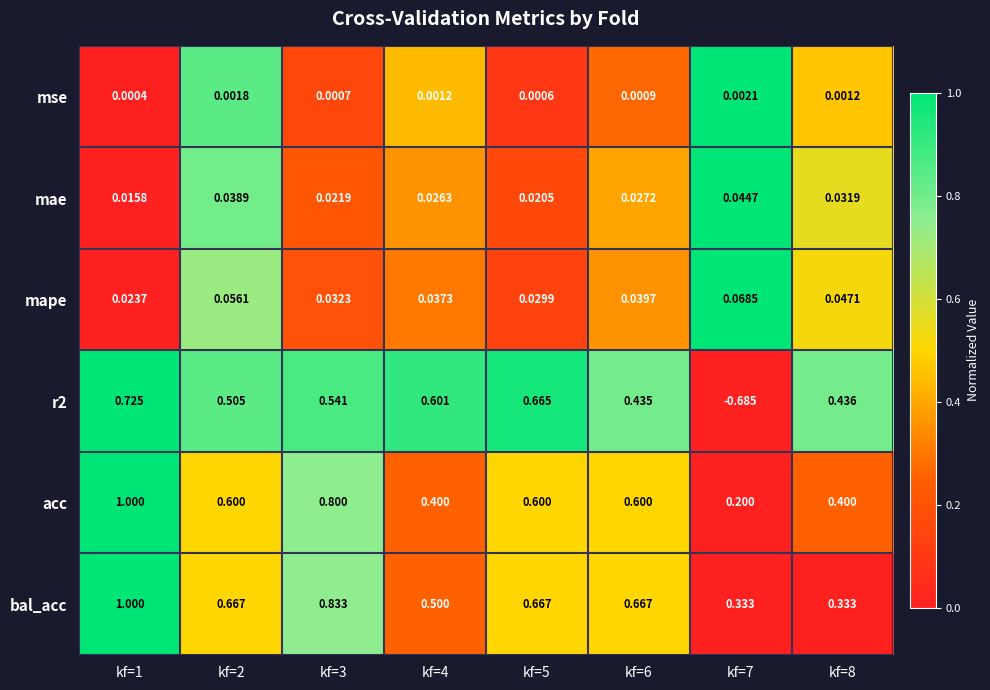

Which series changed the most between kf=2 and kf=8?

bal_acc